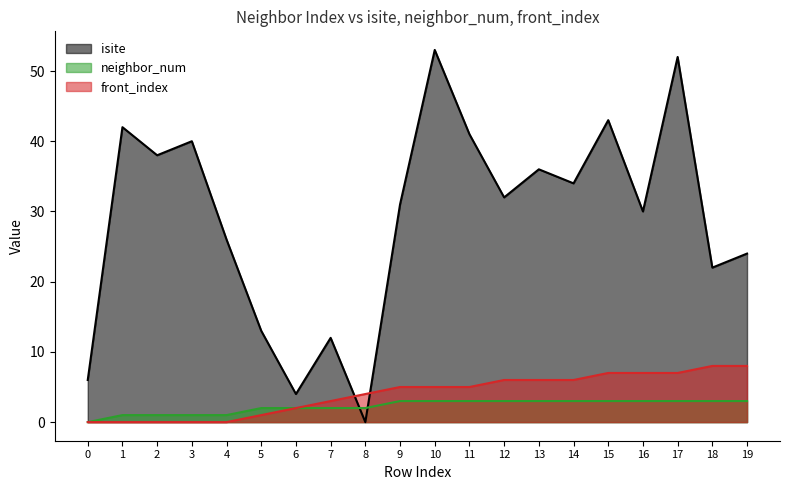

Which series ends up on top after the final intersection of neighbor_num and isite?

isite